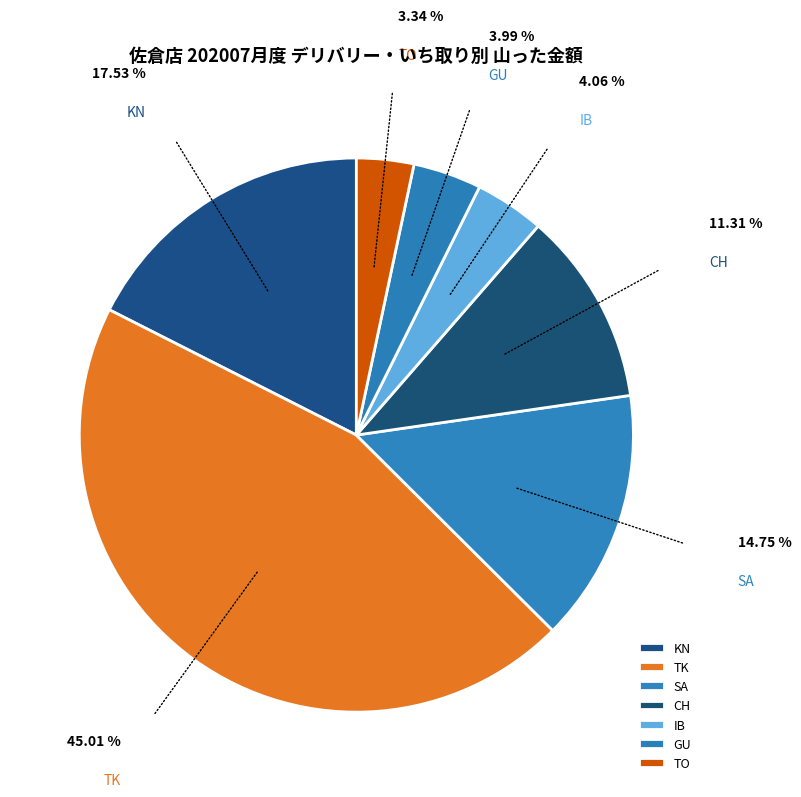

Does SA represent more than half of the total?

No